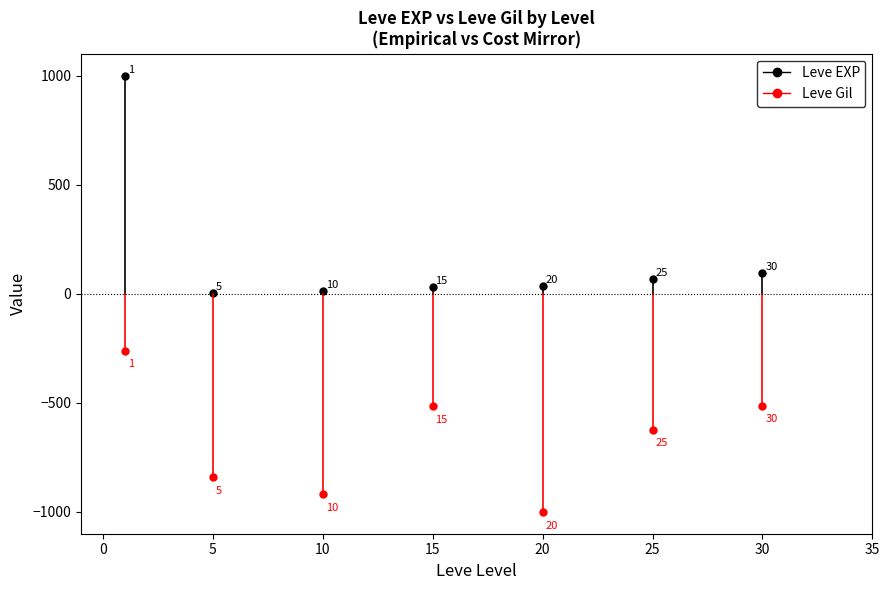

What is the maximum value for Leve EXP?

1000.0